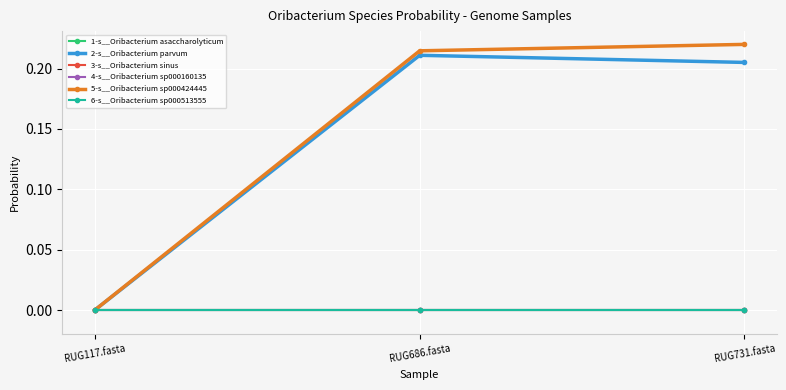

List the labels in order of 4-s__Oribacterium sp000160135 value, smallest first.

RUG117.fasta, RUG731.fasta, RUG686.fasta